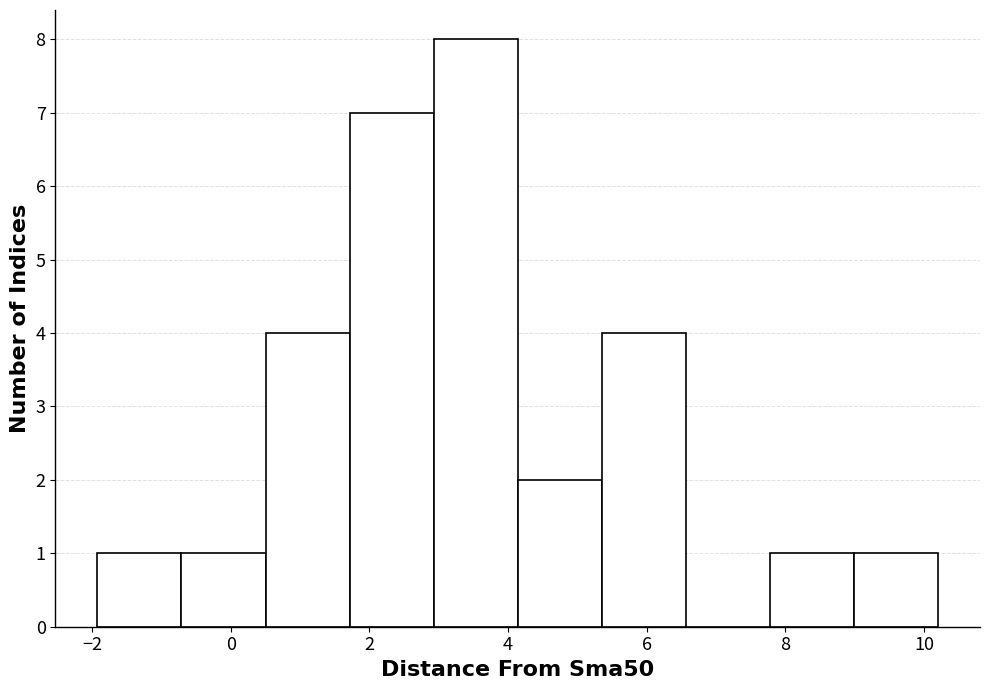

How tall is the bar that spans 9.0 to 10.2 on the x-axis? Neither the bar edges nor the heights are printed on the chart, so give them approximately, as read against the axes.

1